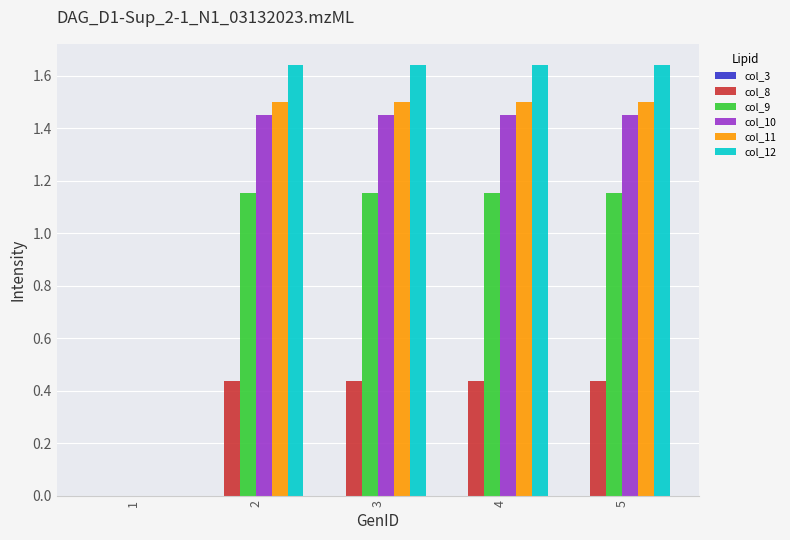

The value of col_11 at 2 is 0.6. True or false?

False